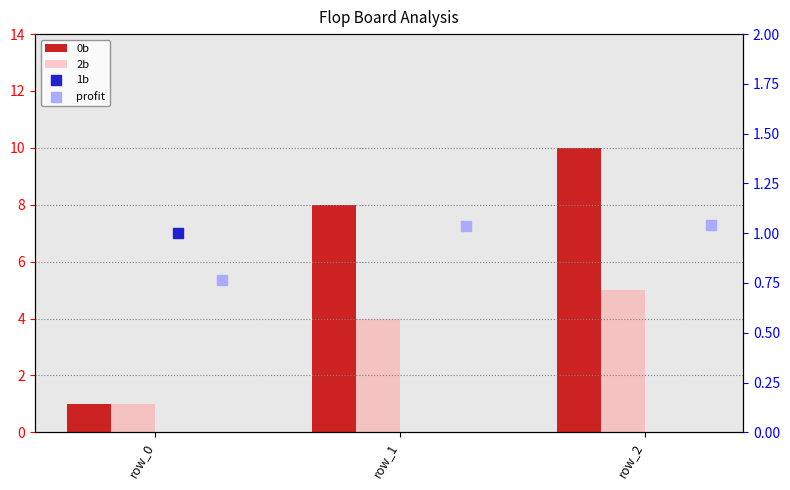

Which series has the largest Y range (max minus min)?

0b